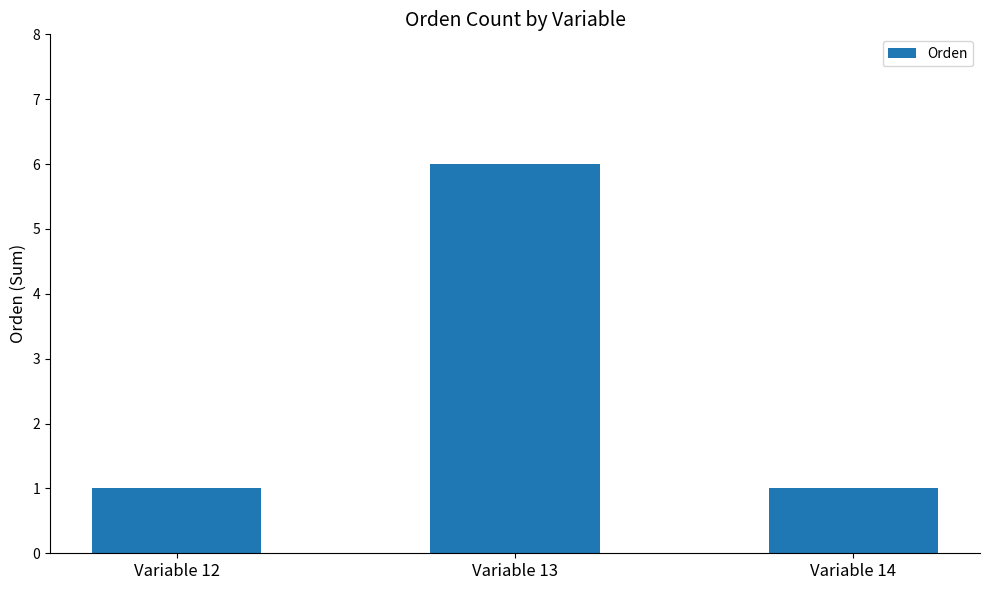

What is the ratio of the value at Variable 13 to the value at Variable 12?

6.0